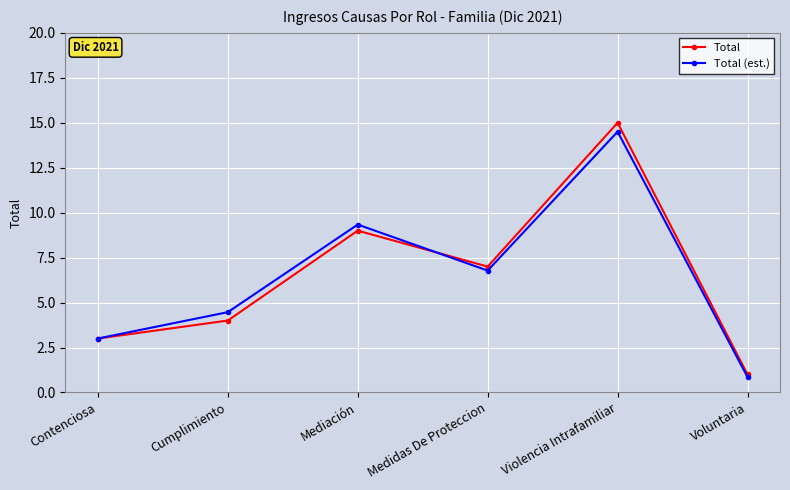

In Total, how many points are higher than both neighbors (excluding endpoints)?

2